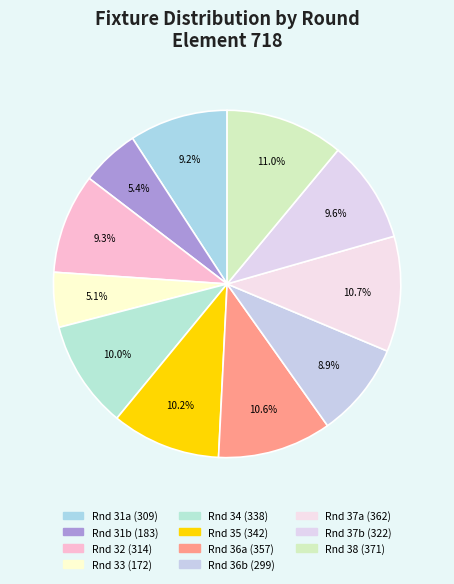

What is the smallest slice in the pie chart?

33